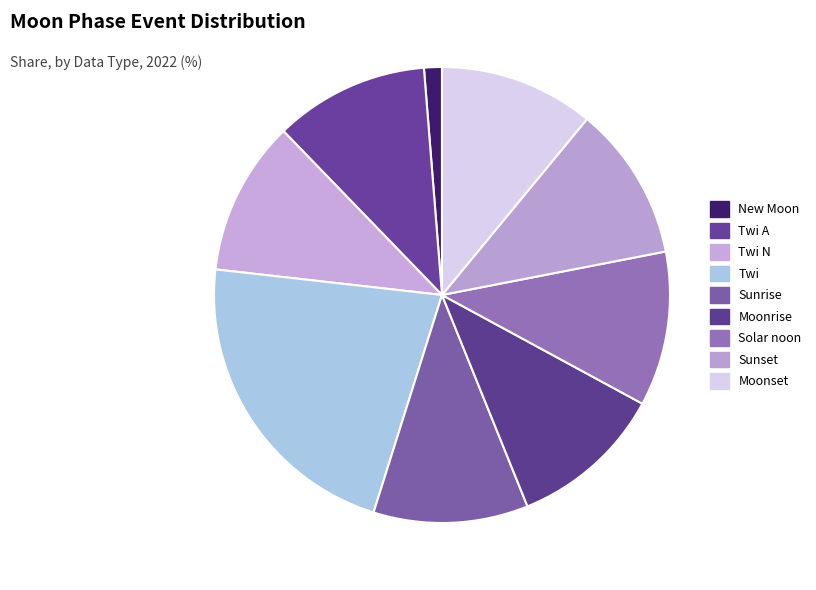

How many segments does this pie chart have?

9